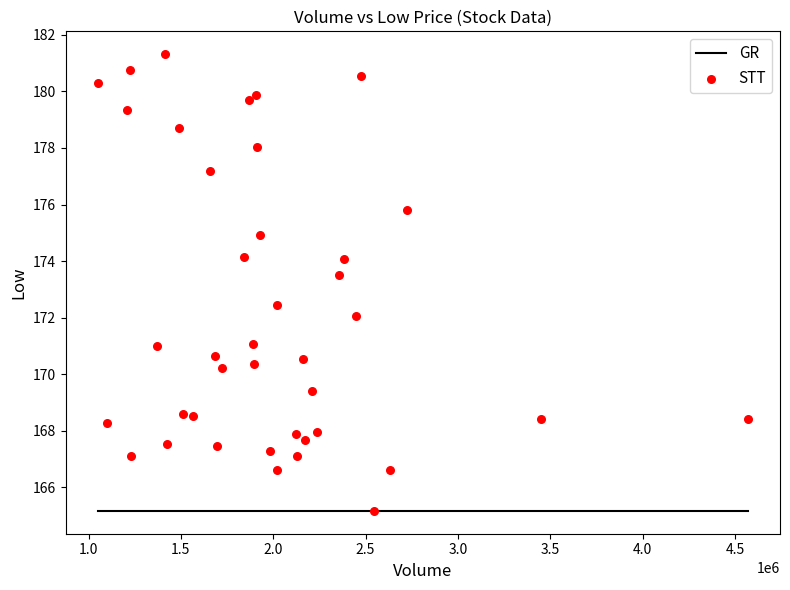

What is the range of X values (max minus min)?

3516200.0